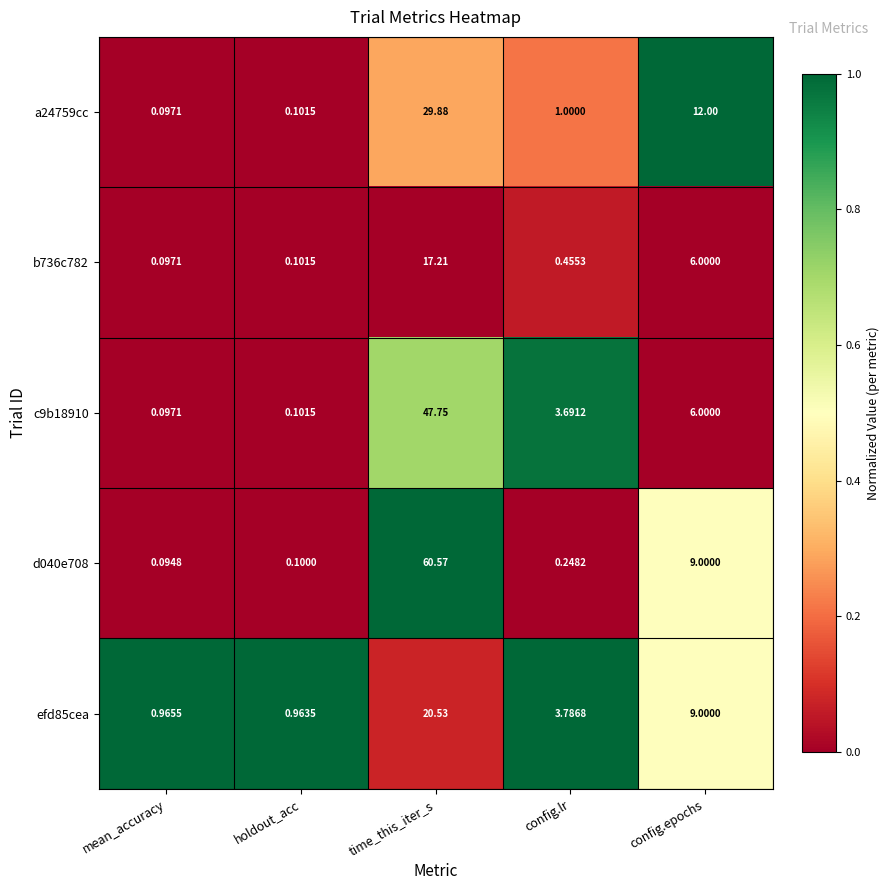

At which label does b736c782 reach its peak?

time_this_iter_s